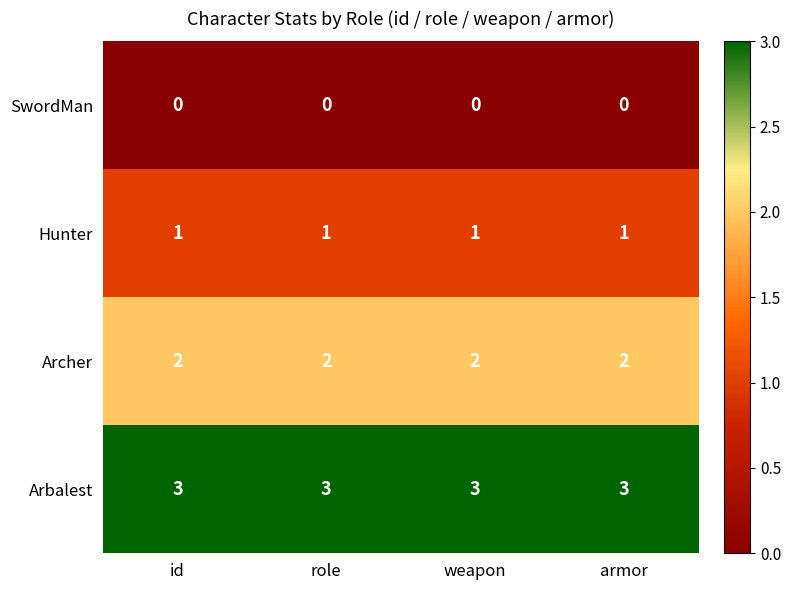

What is the greatest value displayed?

3